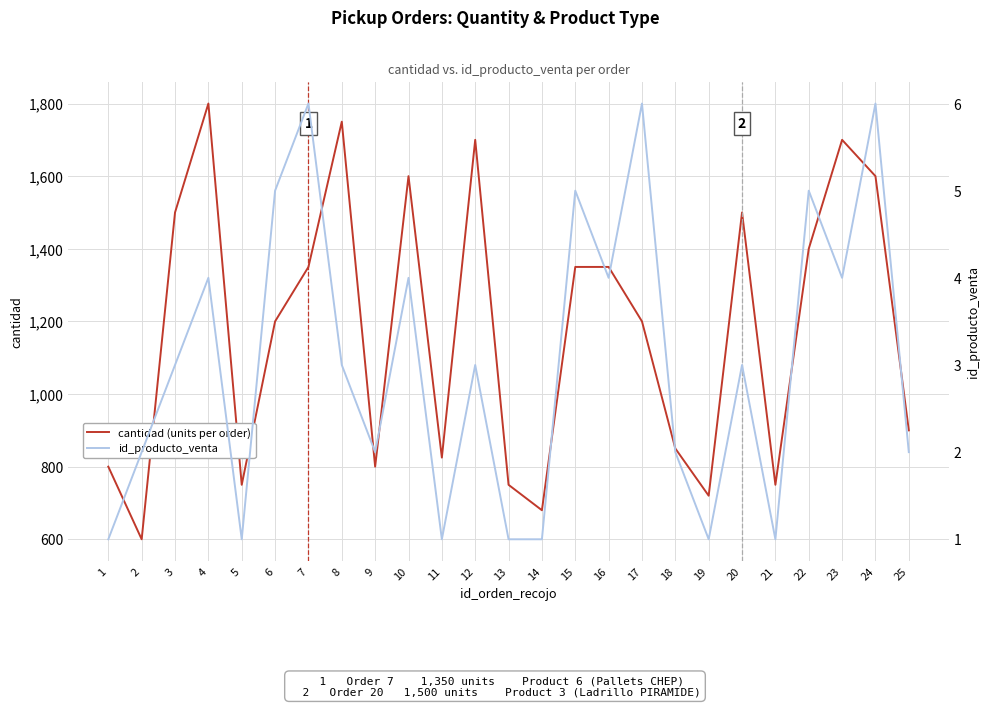

Where does the id_producto_venta series first go above 3?

4